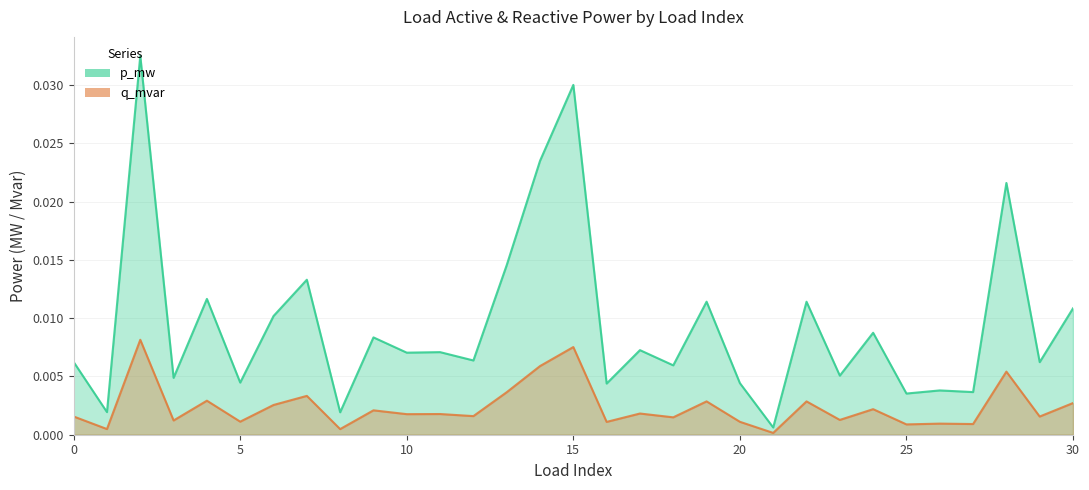

How many lines are shown in the chart?

2